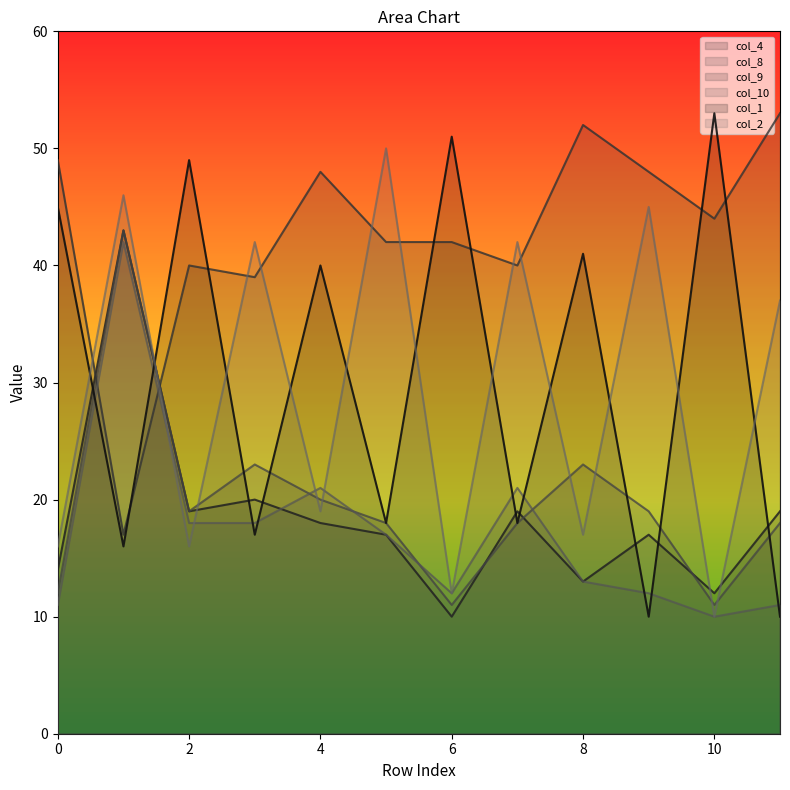

The value of col_8 at 8 is 23. True or false?

True